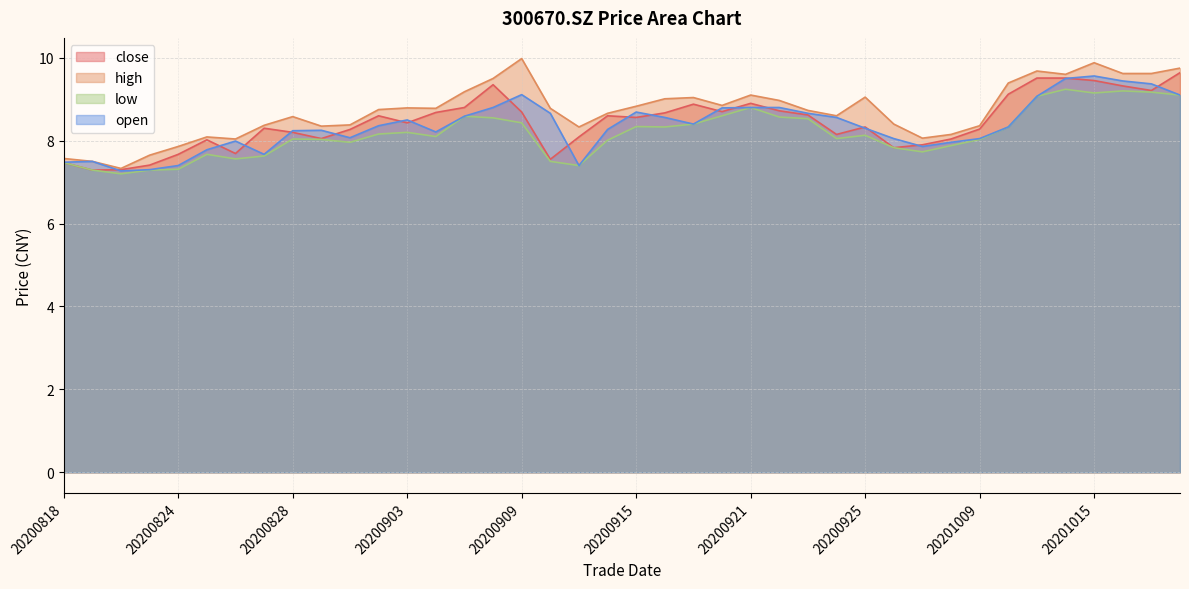

What is the difference between the maximum and minimum values in the low series?

2.0